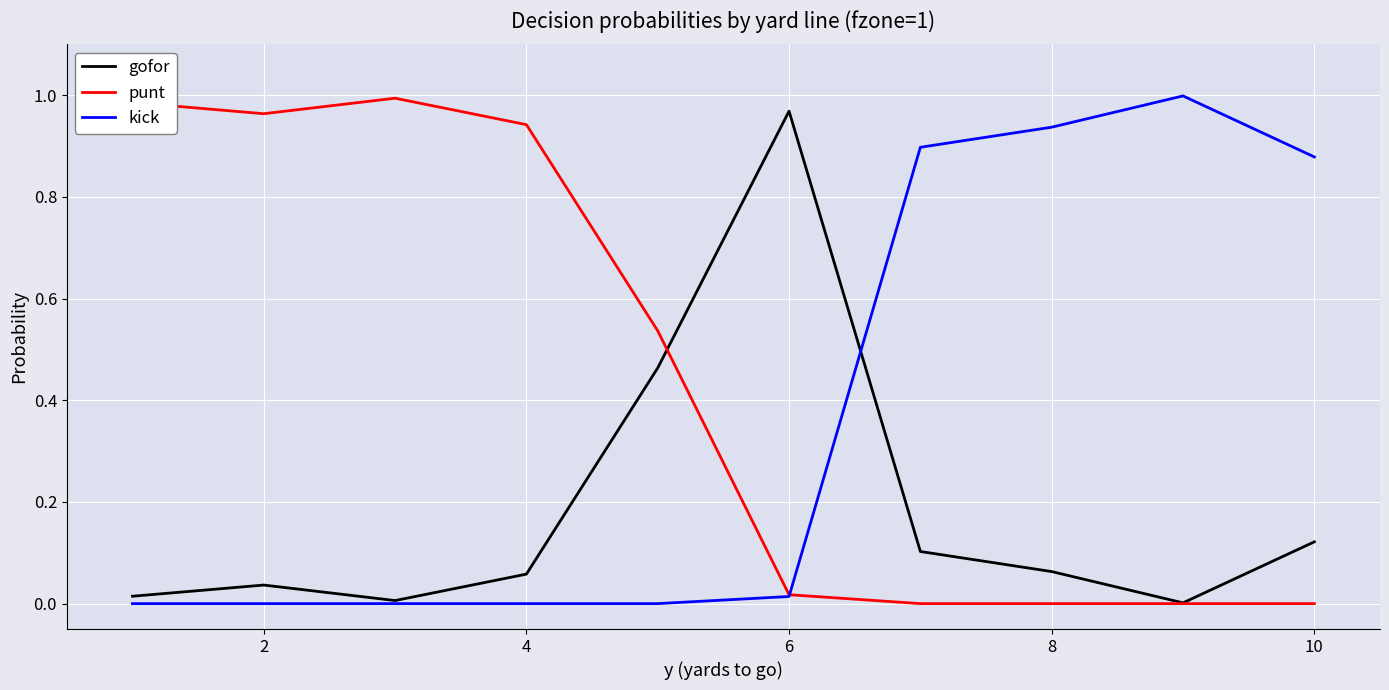

Which series has the largest total across all categories?

punt